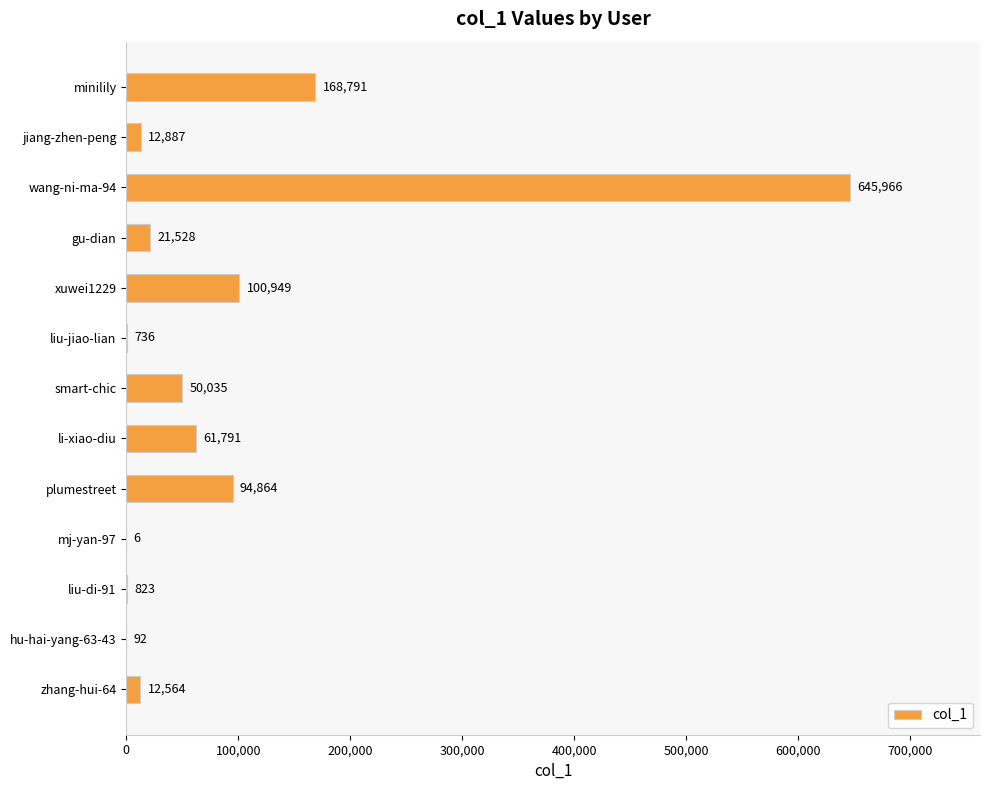

What value does the data have at jiang-zhen-peng, to the nearest 100?

12900